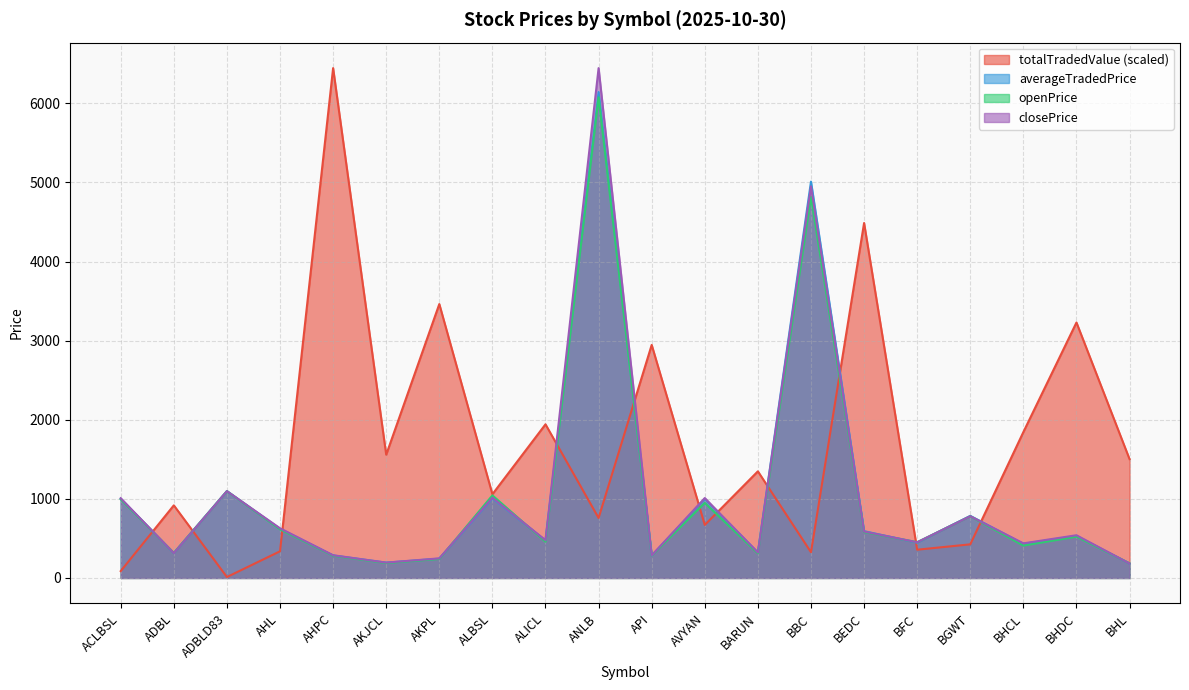

Reading right to left, what are all the values shown in this chart?

totalTradedValue: BHL=1501.7	BHDC=3229.4	BHCL=1844.1	BGWT=424.8	BFC=356.9	BEDC=4486.8	BBC=325.2	BARUN=1347.8	AVYAN=669.9	API=2945.8	ANLB=757.7	ALICL=1942.0	ALBSL=1058.2	AKPL=3462.3	AKJCL=1558.1	AHPC=6445.0	AHL=336.9	ADBLD83=11.5	ADBL=917.7	ACLBSL=86.7
averageTradedPrice: BHL=181.9	BHDC=530.5	BHCL=431.4	BGWT=784.8	BFC=445.6	BEDC=591.8	BBC=5009.7	BARUN=322.0	AVYAN=999.4	API=282.6	ANLB=6142.5	ALICL=473.8	ALBSL=1006.0	AKPL=243.8	AKJCL=193.7	AHPC=284.3	AHL=620.2	ADBLD83=1097.6	ADBL=313.2	ACLBSL=1001.9
openPrice: BHL=185.0	BHDC=522.1	BHCL=409.0	BGWT=780.0	BFC=452.0	BEDC=580.1	BBC=4817.0	BARUN=311.0	AVYAN=948.8	API=281.9	ANLB=6076.0	ALICL=458.0	ALBSL=1043.7	AKPL=240.0	AKJCL=188.1	AHPC=281.1	AHL=615.0	ADBLD83=1097.6	ADBL=316.6	ACLBSL=994.0
closePrice: BHL=182.4	BHDC=539.9	BHCL=437.3	BGWT=781.0	BFC=451.0	BEDC=587.0	BBC=4950.0	BARUN=322.0	AVYAN=1010.0	API=284.9	ANLB=6445.0	ALICL=477.0	ALBSL=1014.0	AKPL=247.5	AKJCL=194.0	AHPC=286.9	AHL=628.0	ADBLD83=1097.6	ADBL=313.5	ACLBSL=1008.0